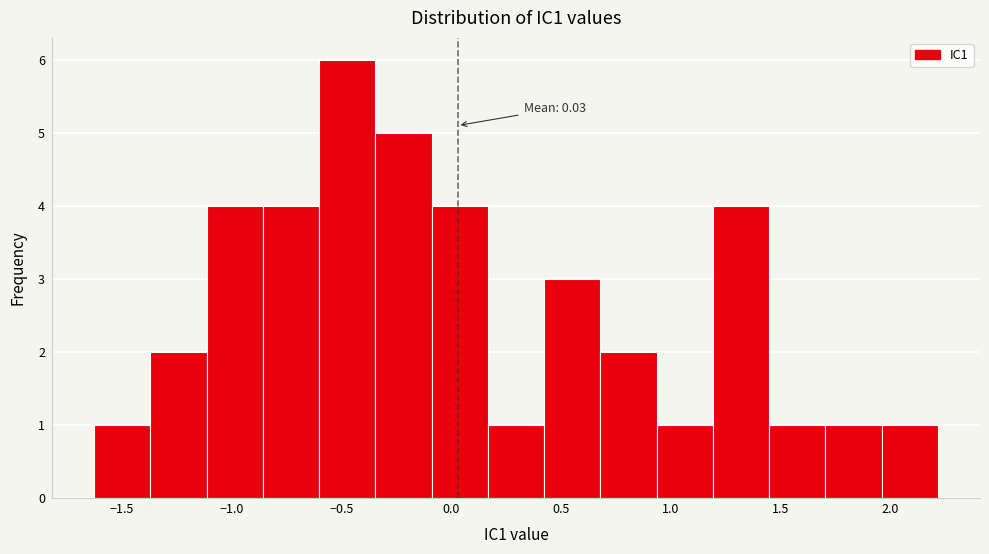

Which range on the x-axis has the tallest bar?

-0.60 to -0.35